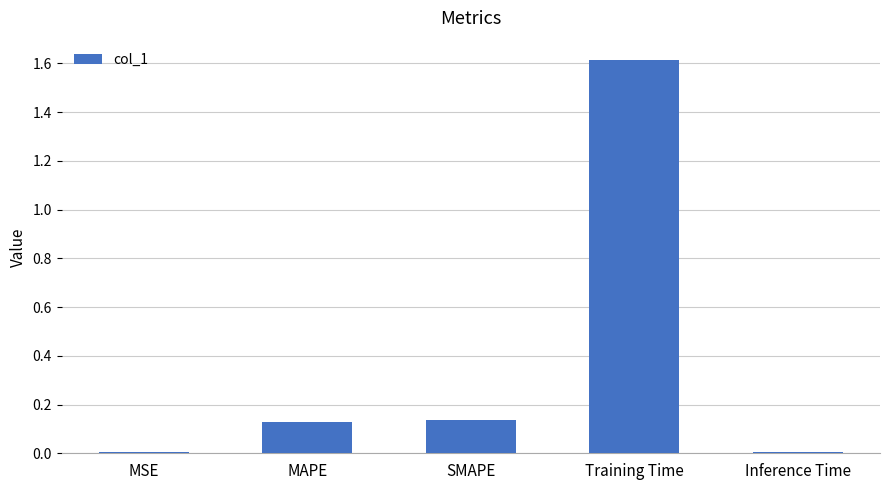

What is the label of the 5th bar from the left?

Inference Time